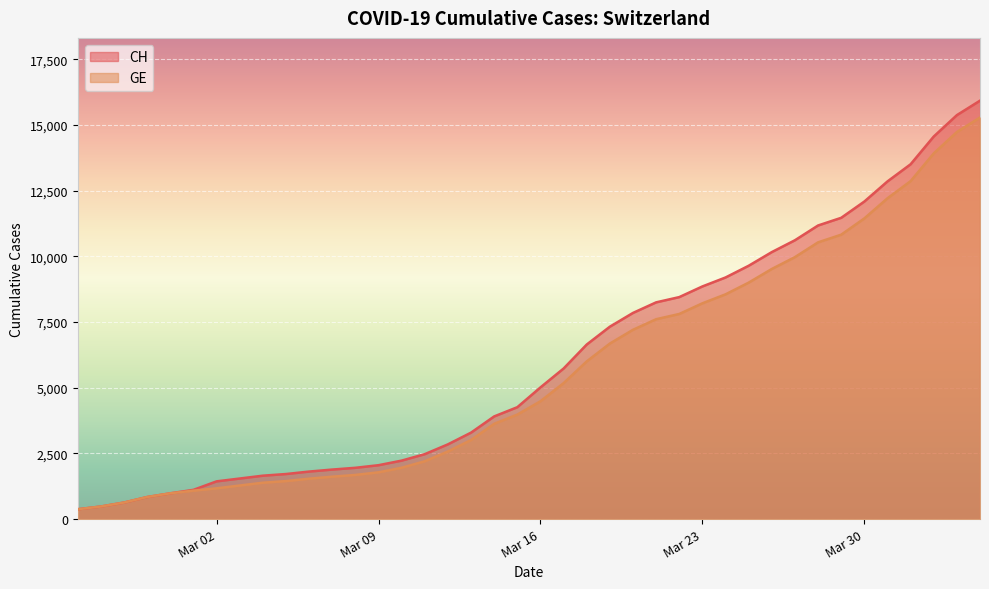

True or false: CH and GE cross at least once.

False